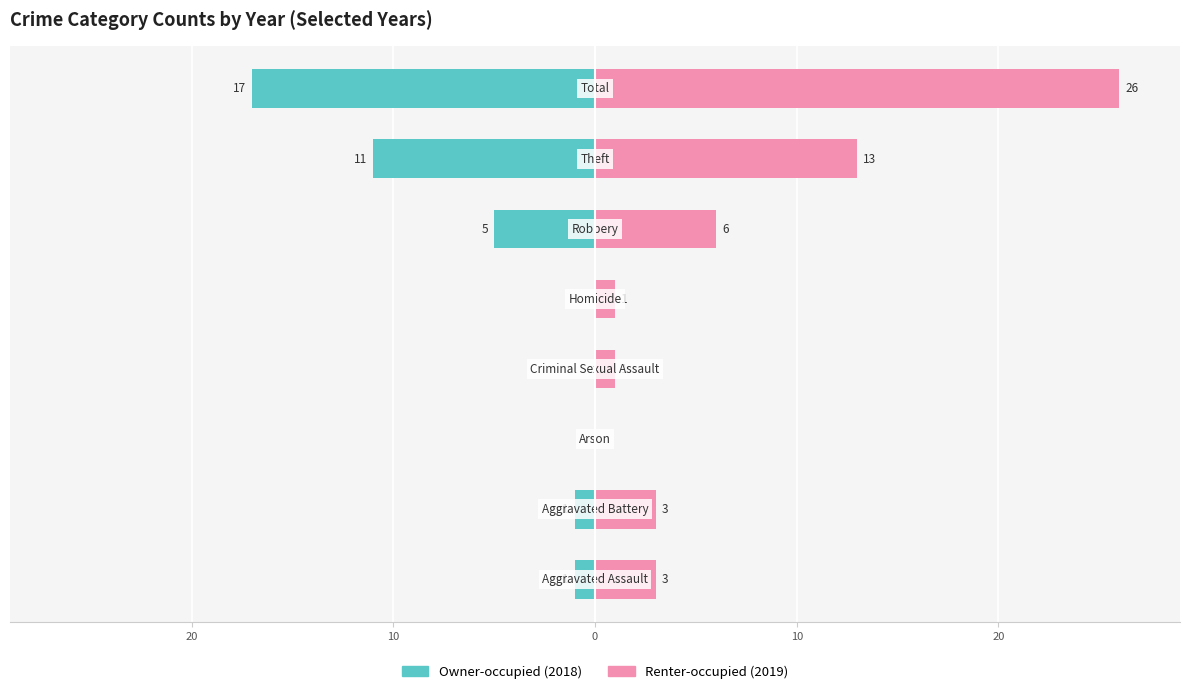

What are all the series names shown in the legend?

Owner-occupied, Renter-occupied